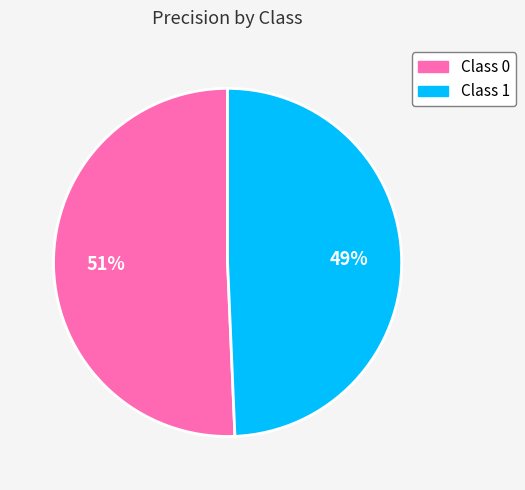

Is there a majority slice in this chart?

Yes